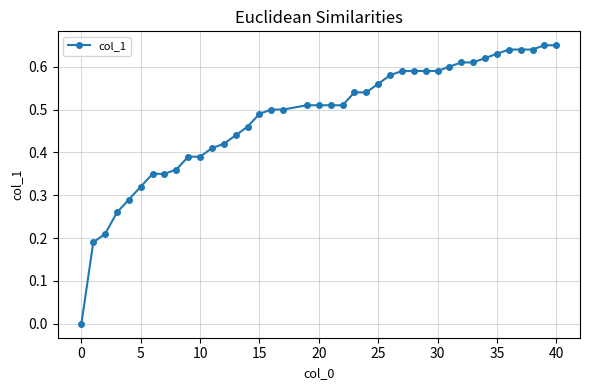

The chart shows a value of 0.2 at 40. True or false?

False